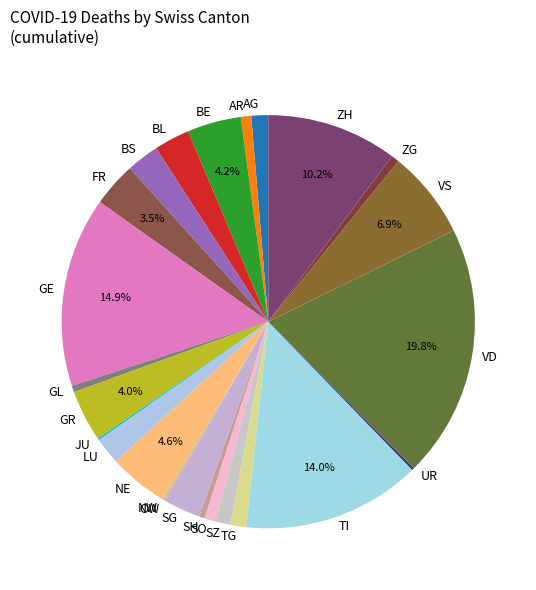

Which has a higher value, ZG or TI?

TI